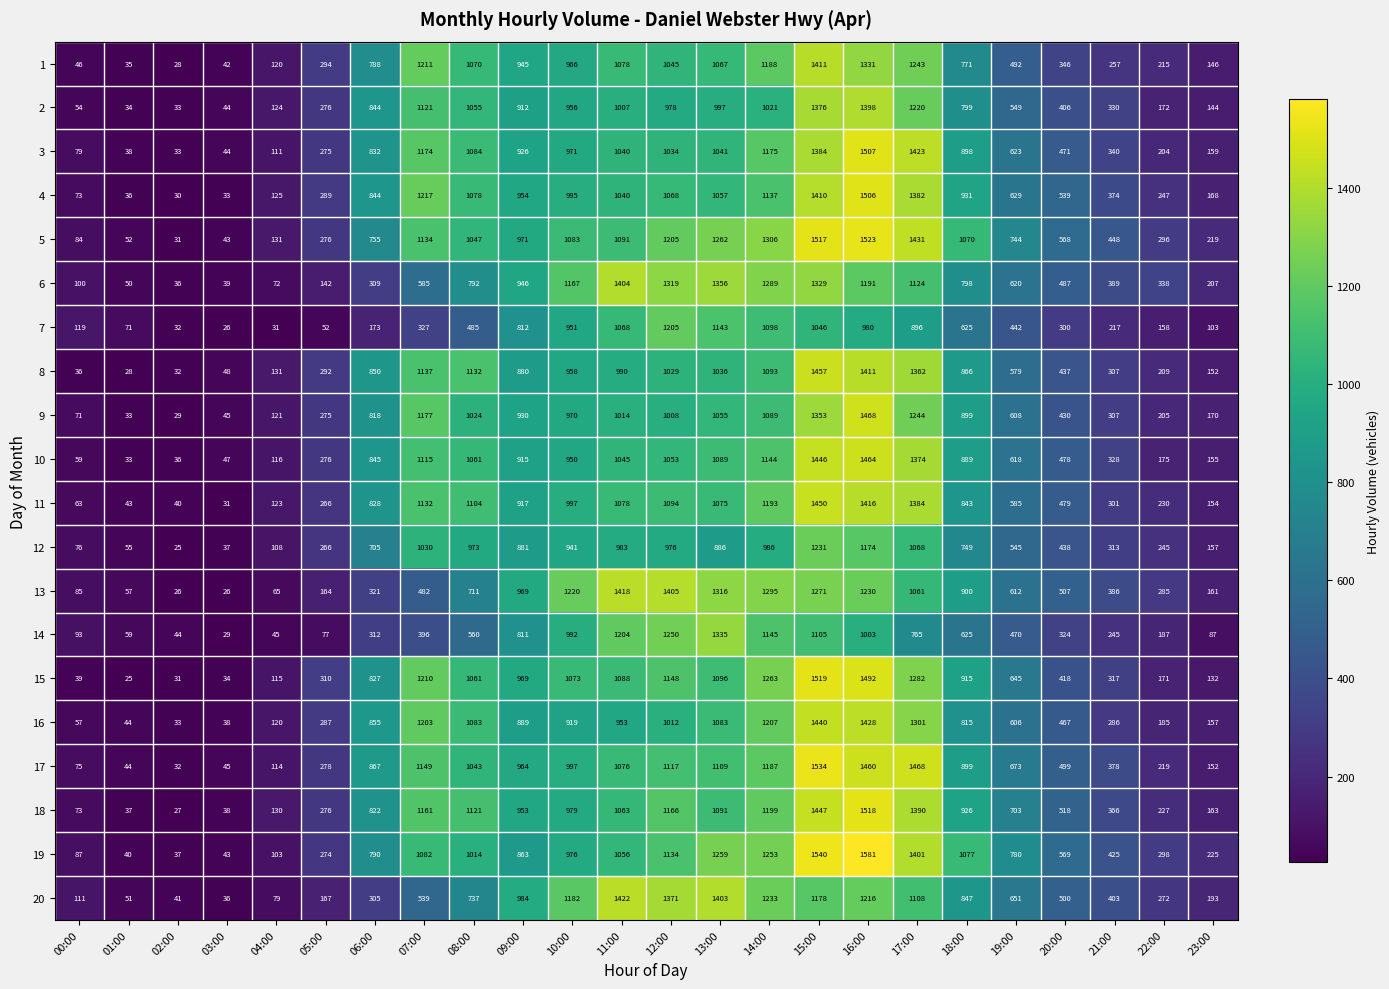

At which label is 9 closest to 748?

06:00